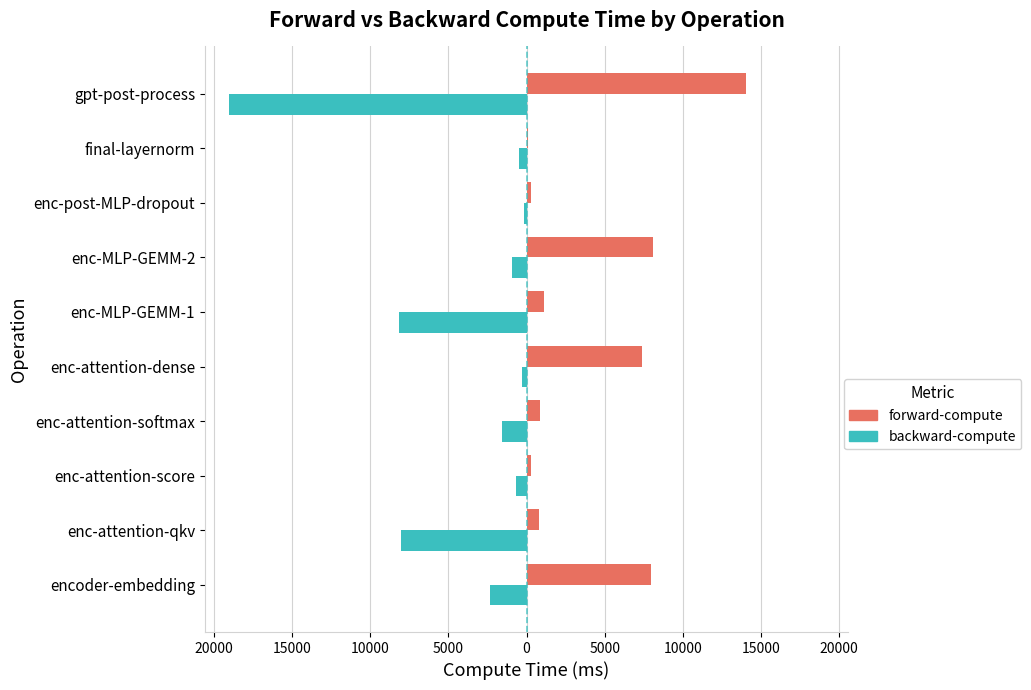

Which series has the largest total across all categories?

forward-compute